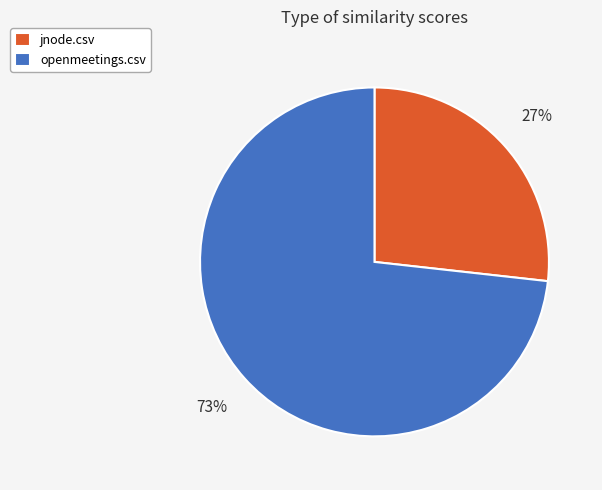

True or false: openmeetings.csv accounts for 73% of the total.

True